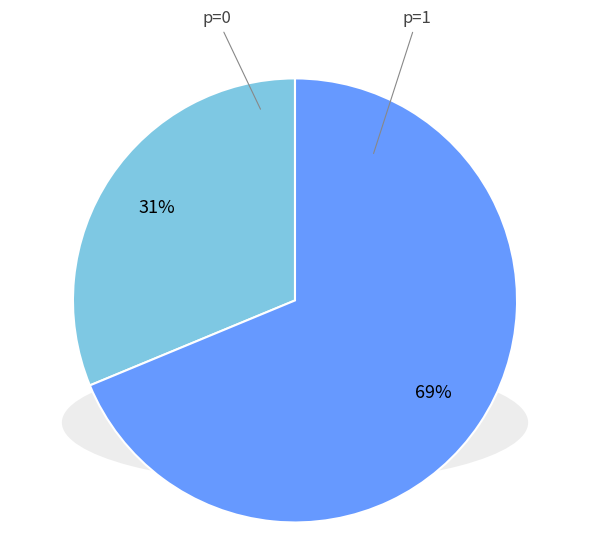

Which category accounts for the majority?

p=1